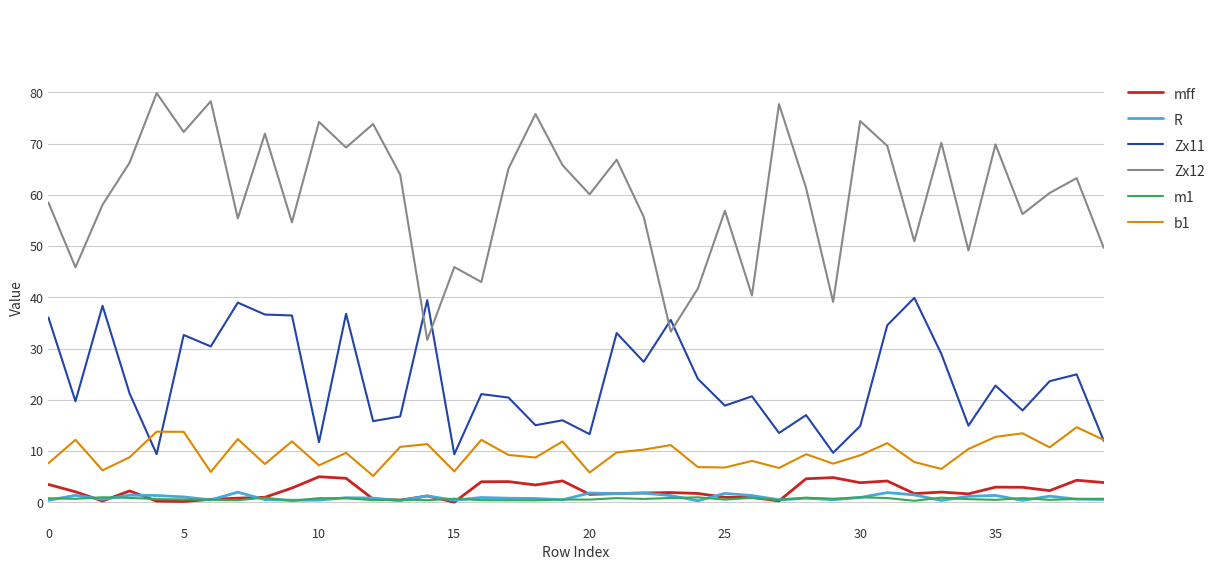

True or false: R and b1 intersect in this chart.

False